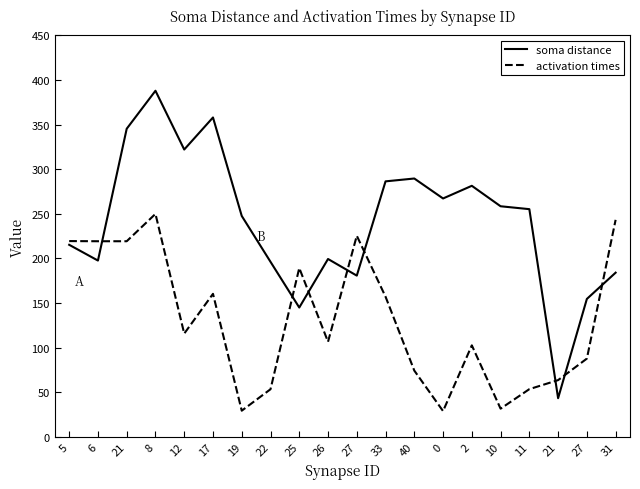

How many times do soma distance and activation times cross each other?

8